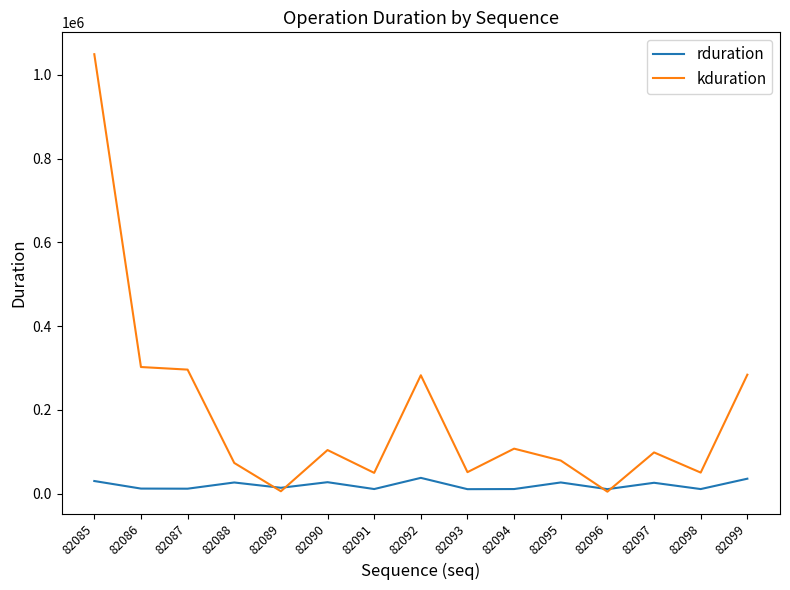

How many intersections are there between rduration and kduration?

4